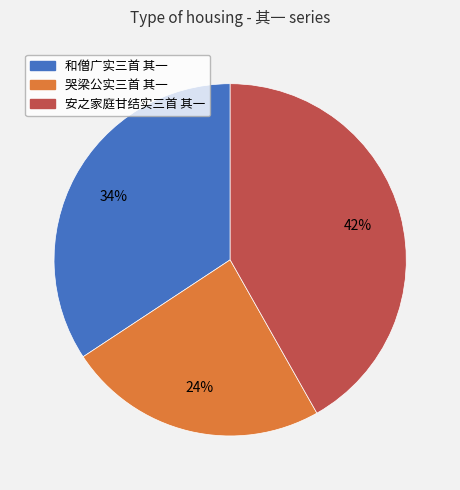

Which slice is the smallest?

哭梁公实三首 其一